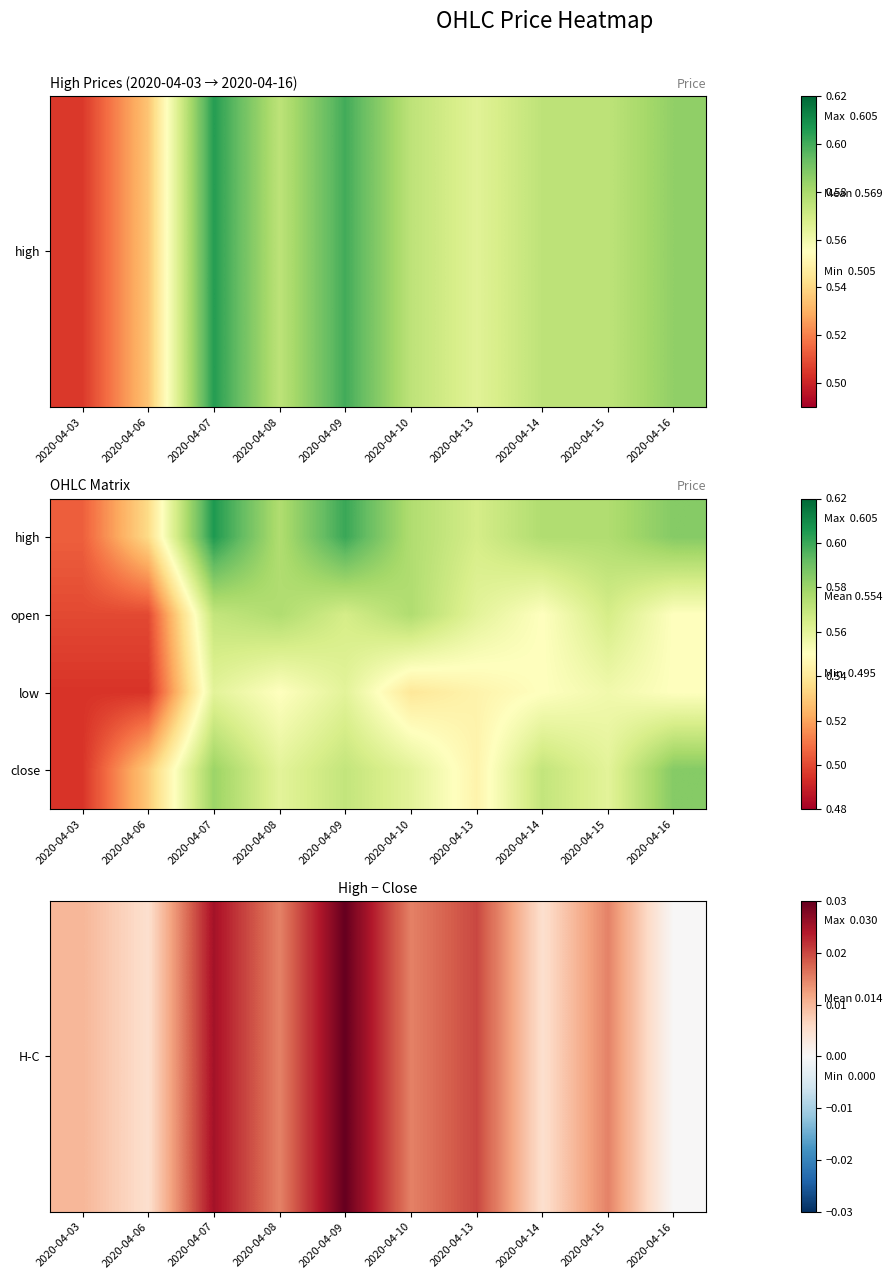

Which category has the highest value across all series?

2020-04-07